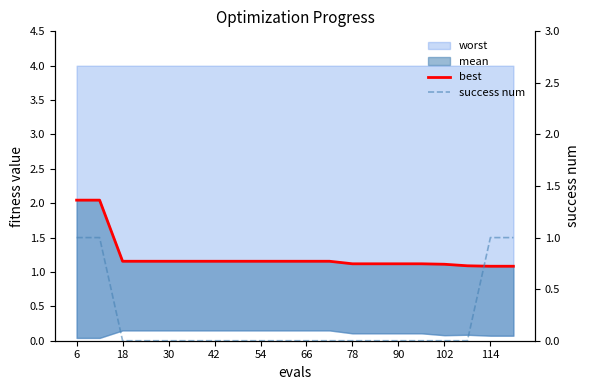

Which series has the largest range (max minus min)?

success num